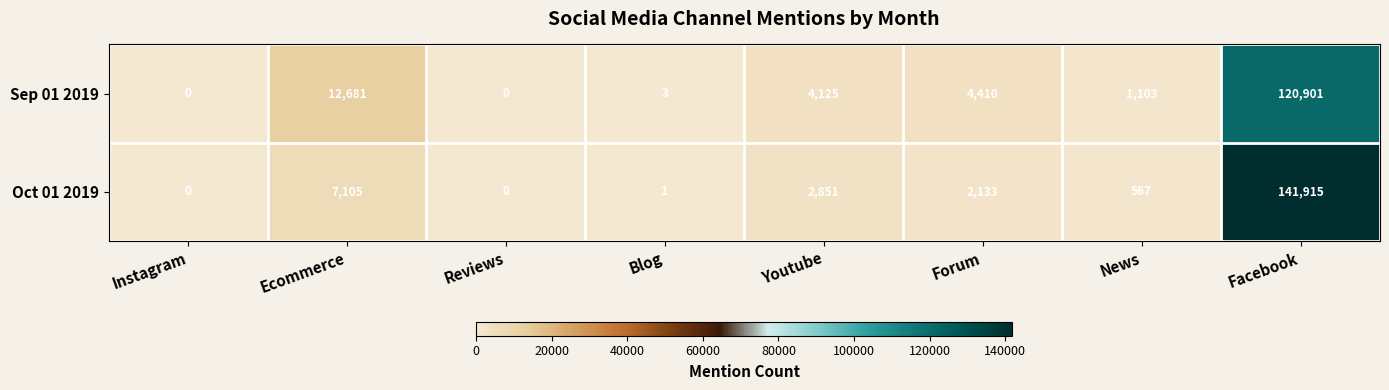

At Facebook, list the series in order from largest to smallest.

Oct 01 2019, Sep 01 2019